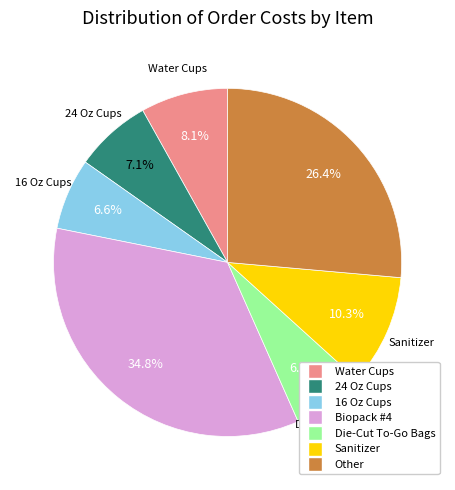

Does any single category account for the majority?

No